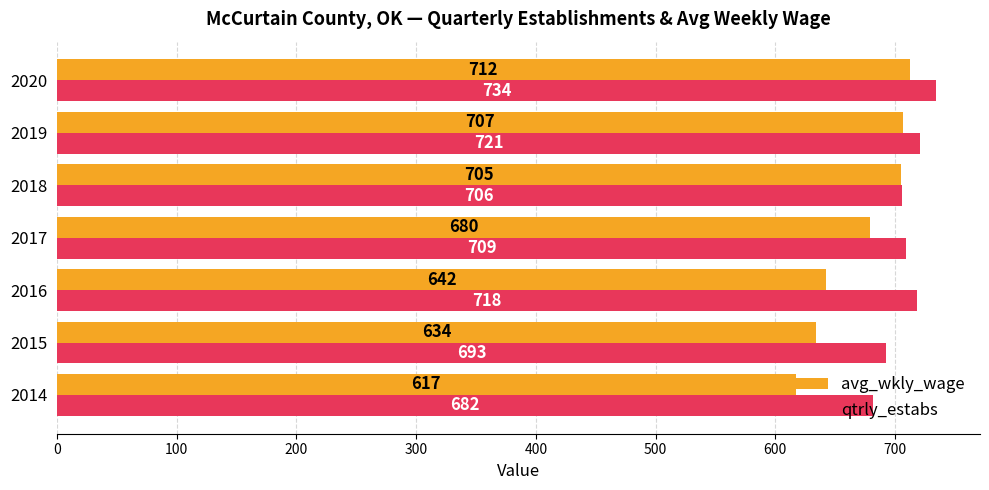

At which label is qtrly_estabs closest to 707?

2018